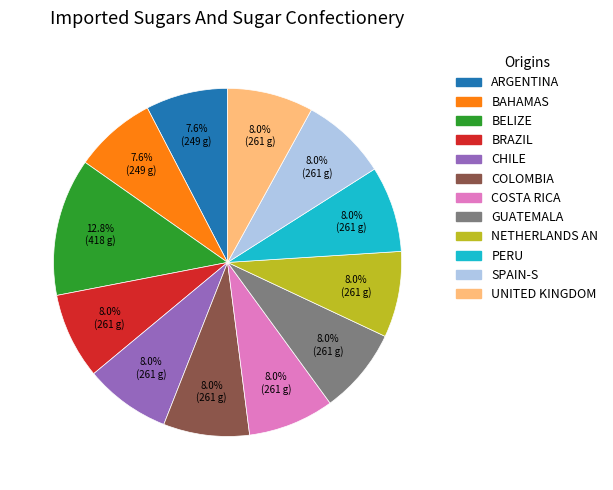

Count the number of slices in the pie.

12